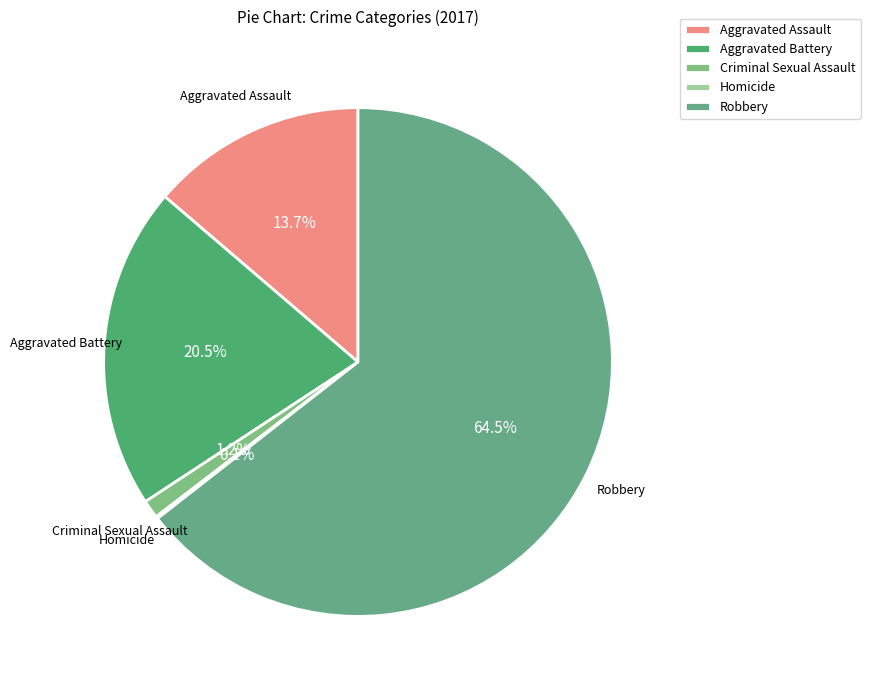

What percentage is the Aggravated Assault slice, to the nearest percent?

14%